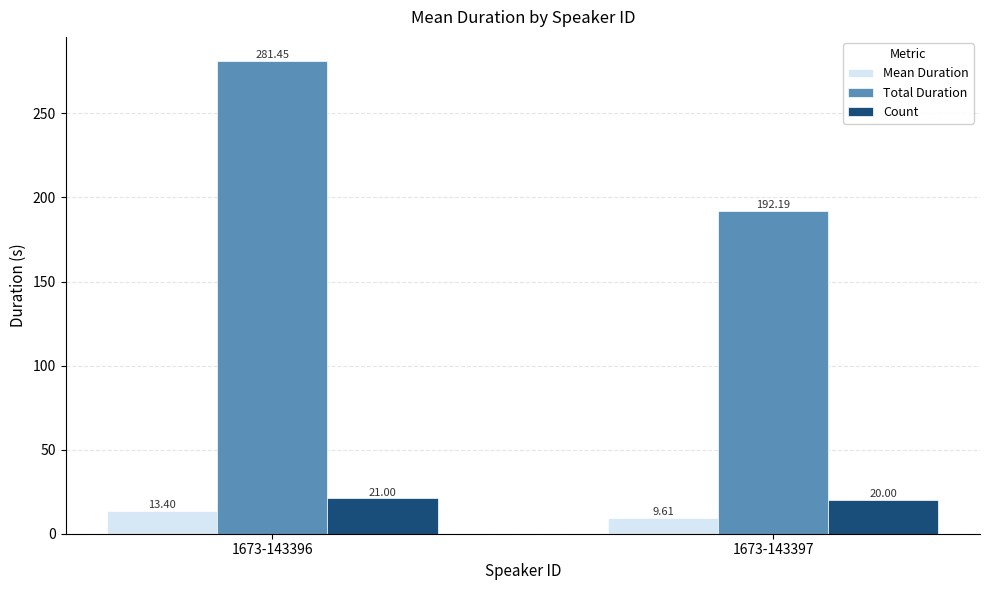

Which category has the highest value in the Count series?

1673-143396